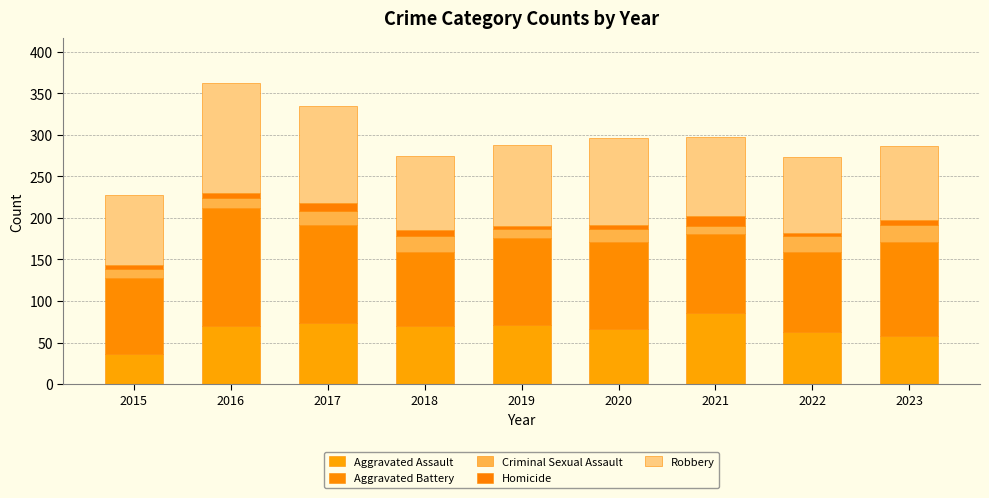

Is it true that Homicide equals 4 at 2022?

True